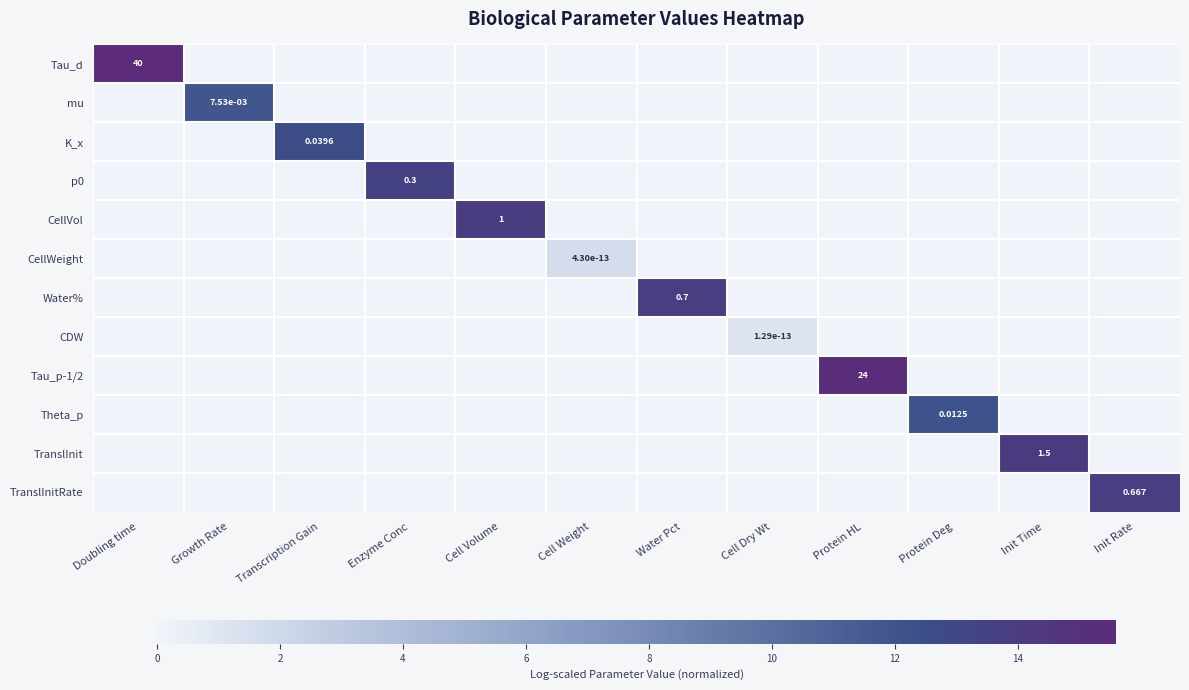

What is the total value across all series at Water Pct?

13.8